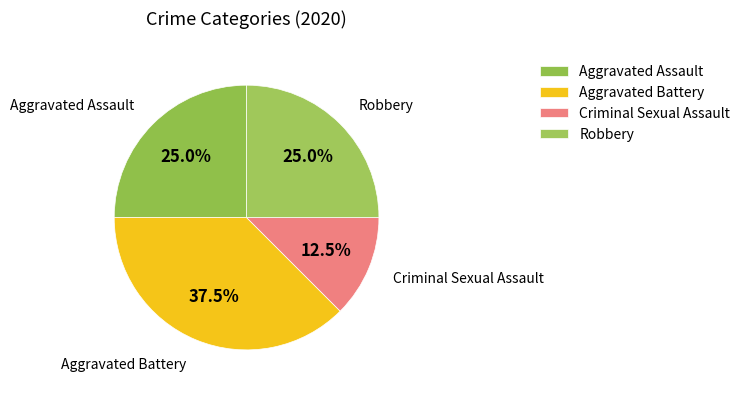

To the nearest percent, what is the average slice percentage?

25%